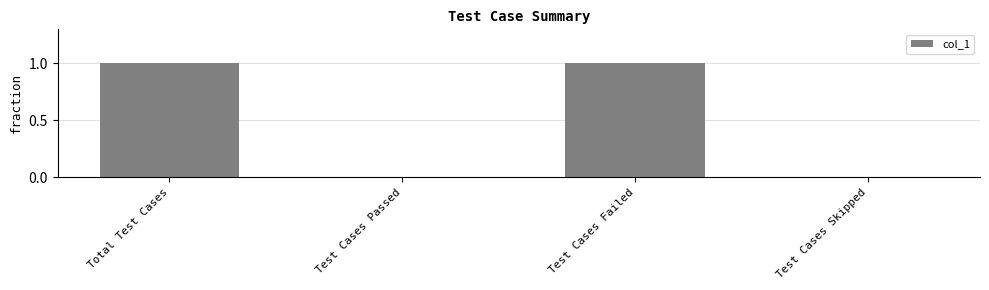

The value at Test Cases Skipped is 0. True or false?

True